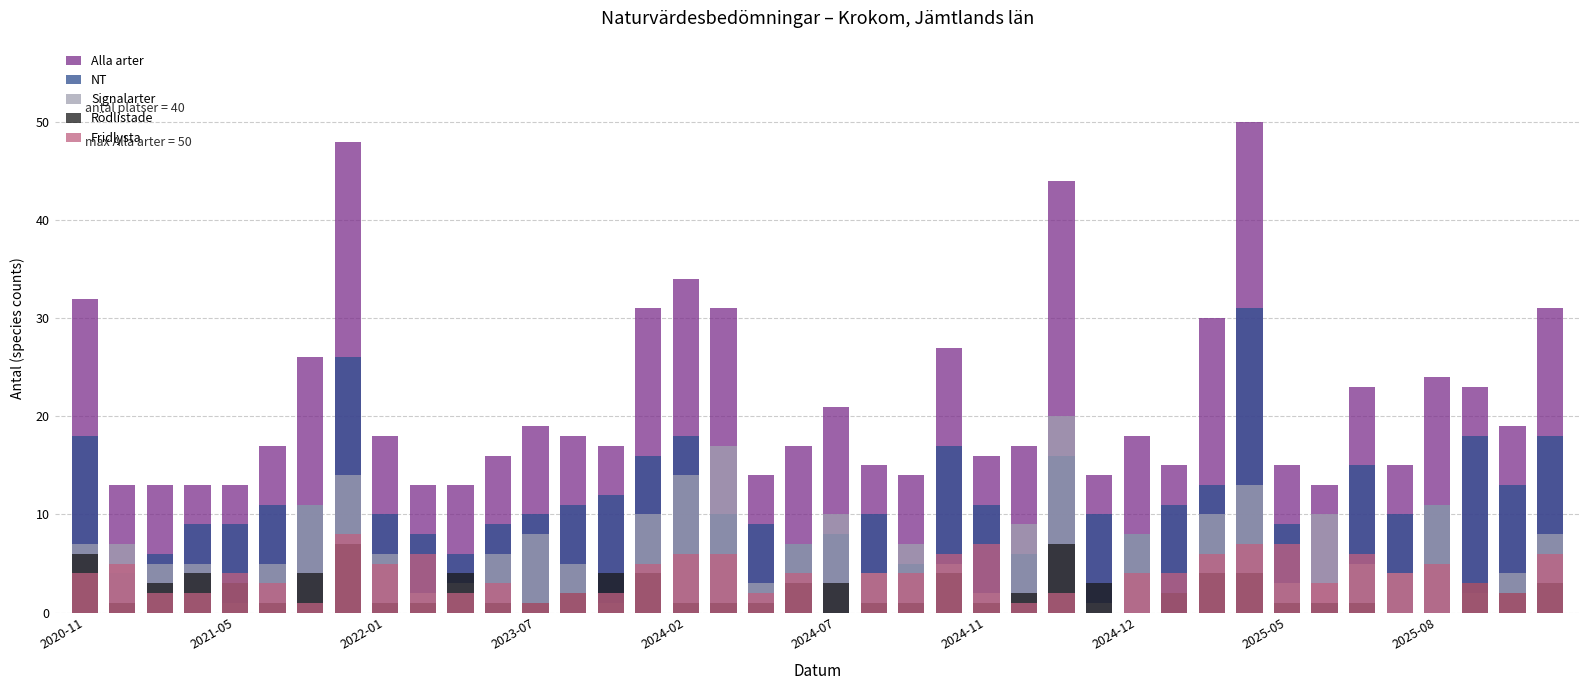

How many values in the Rödlistade series are below 2?

18